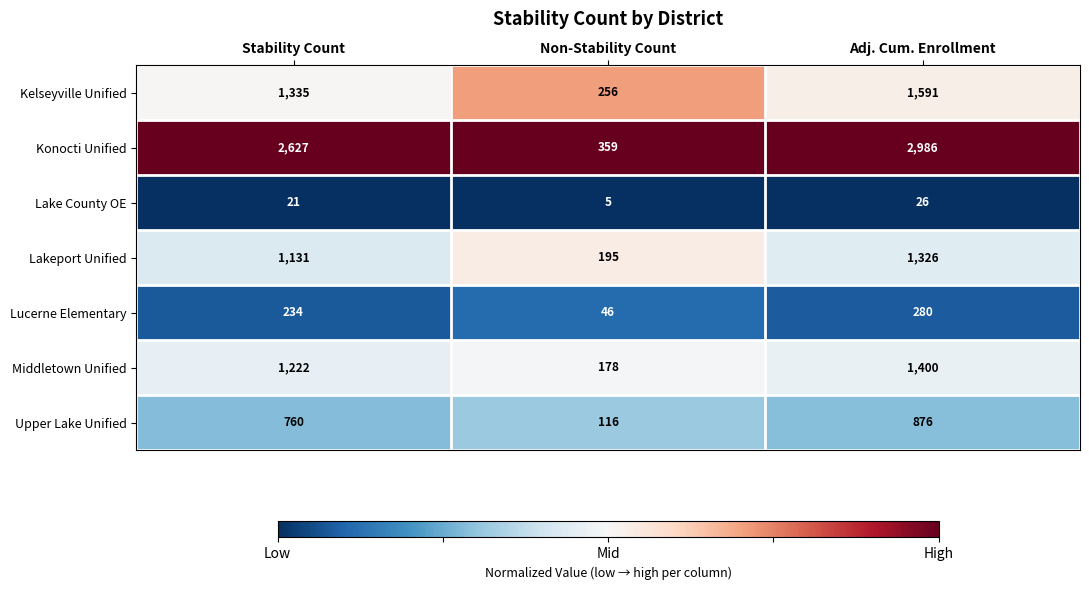

Rank the series at Non-Stability Count from lowest to highest value.

Lake County OE, Lucerne Elementary, Upper Lake Unified, Middletown Unified, Lakeport Unified, Kelseyville Unified, Konocti Unified